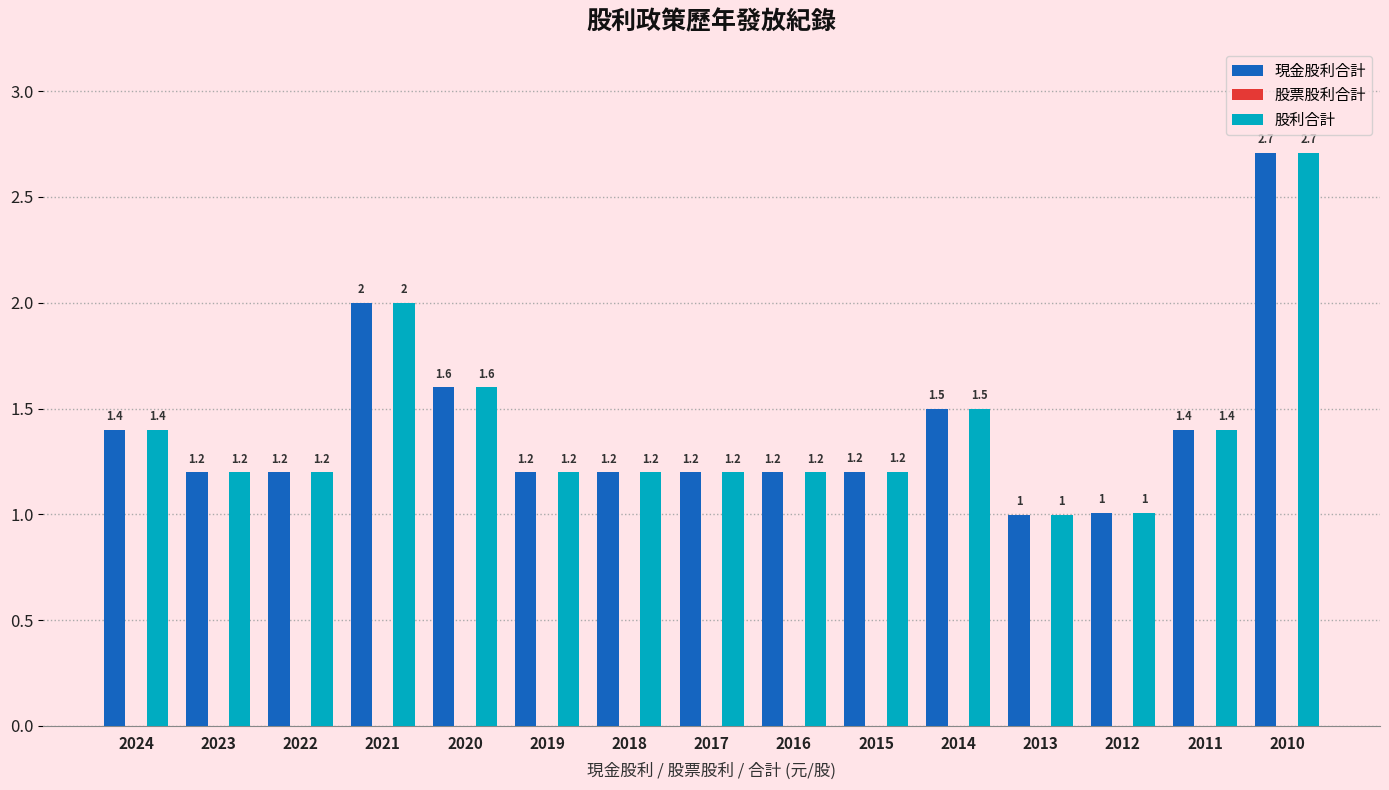

Is the value of 現金股利合計 at 2011 greater than the value of 股利合計 at 2012?

Yes